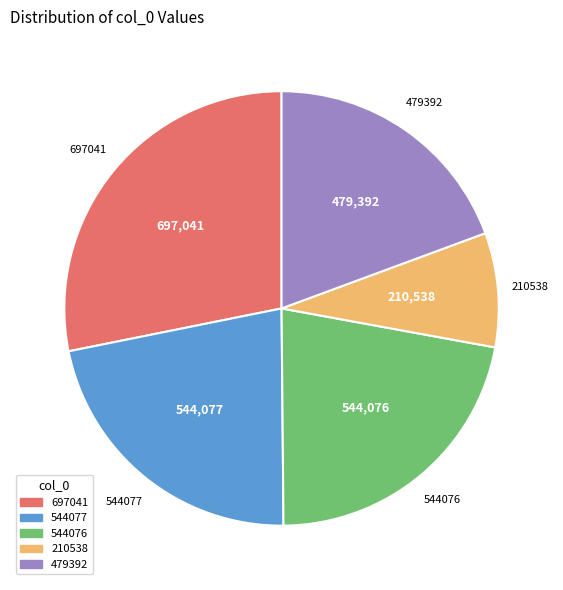

Which category has the biggest portion of the pie?

697041